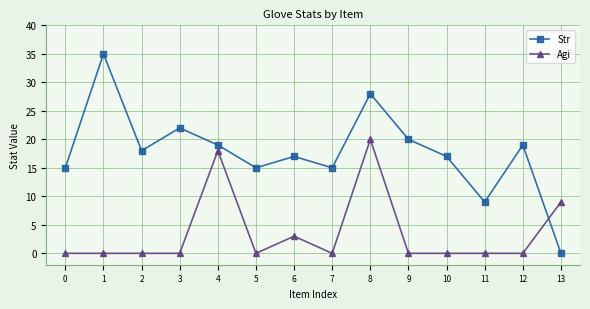

Is the value of Agi at 6 greater than the value of Str at 0?

No